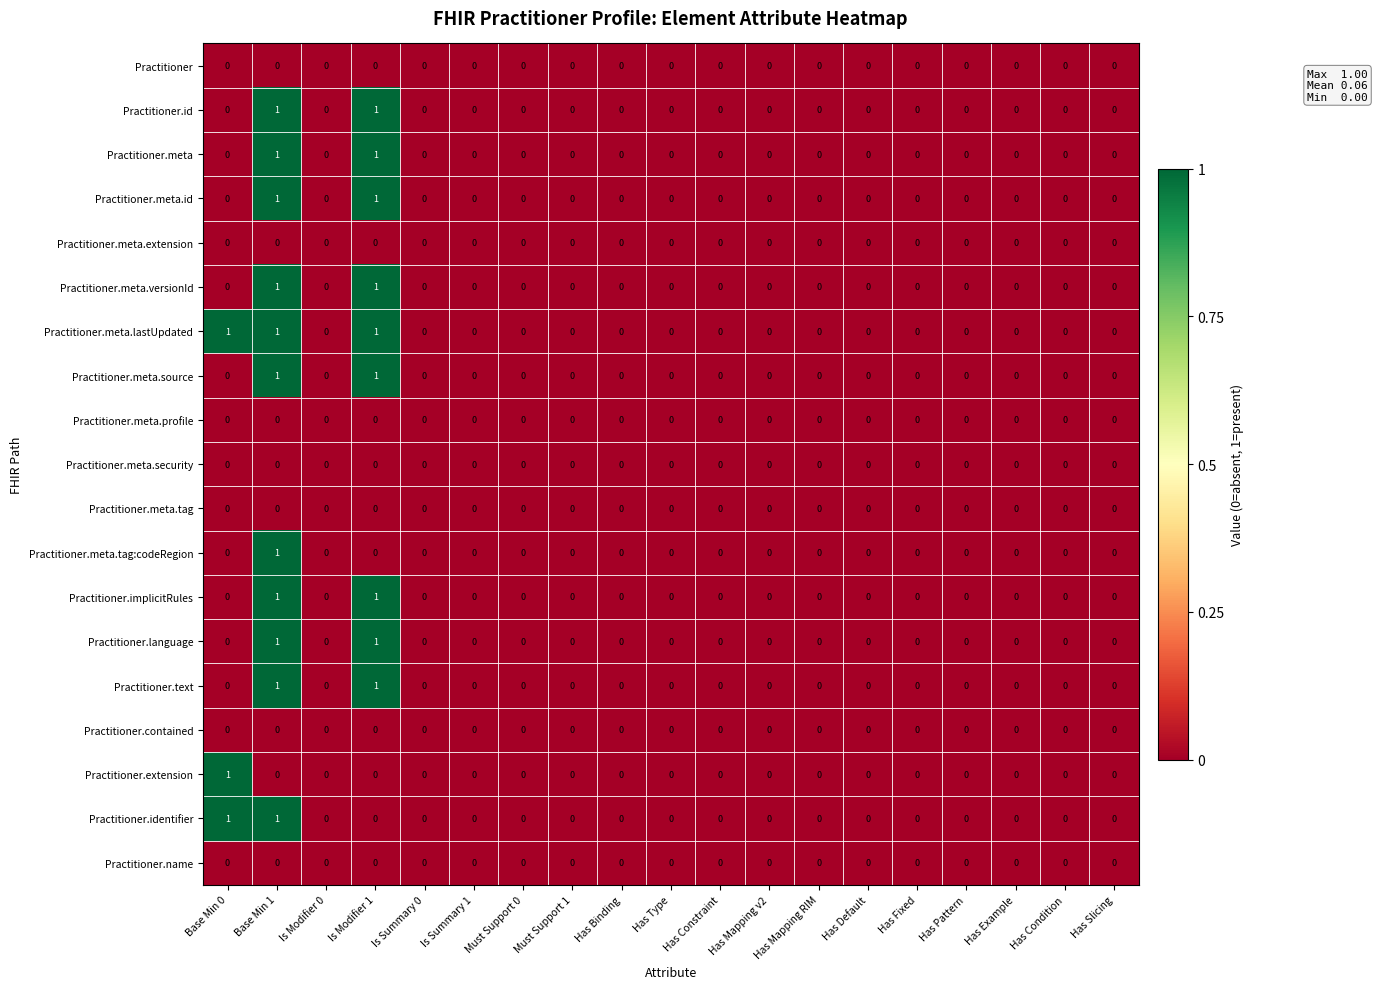

The Practitioner.meta.tag:codeRegion series shows 1 at Has Mapping RIM. True or false?

False